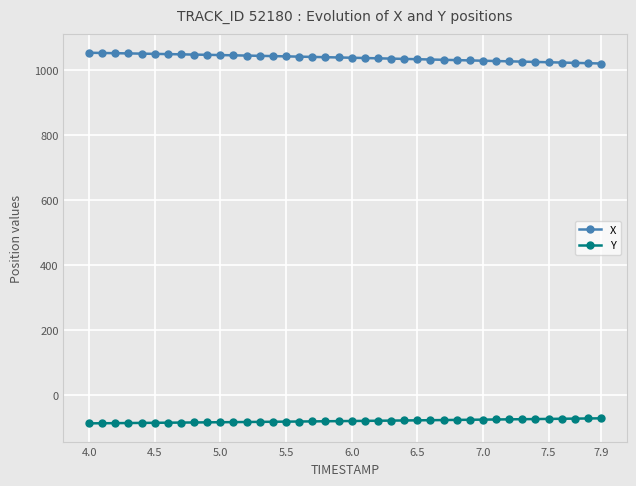

What is the difference between the second highest and minimum values in the X series?

32.4